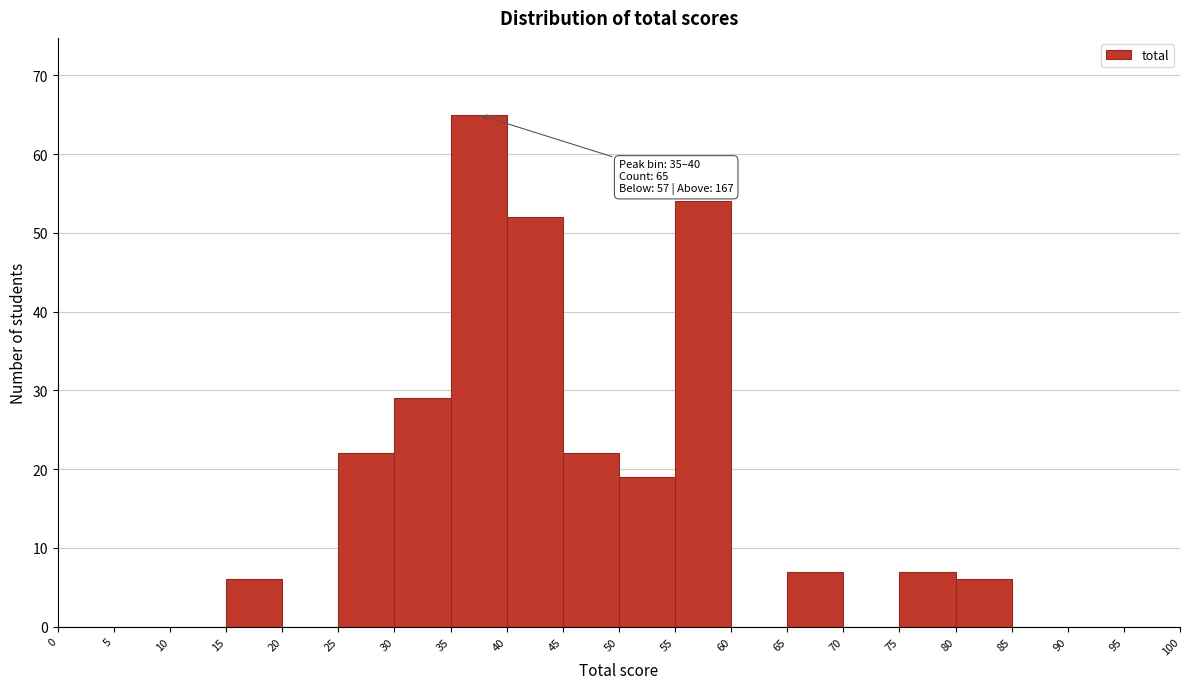

Which range on the x-axis has the tallest bar?

35 to 40